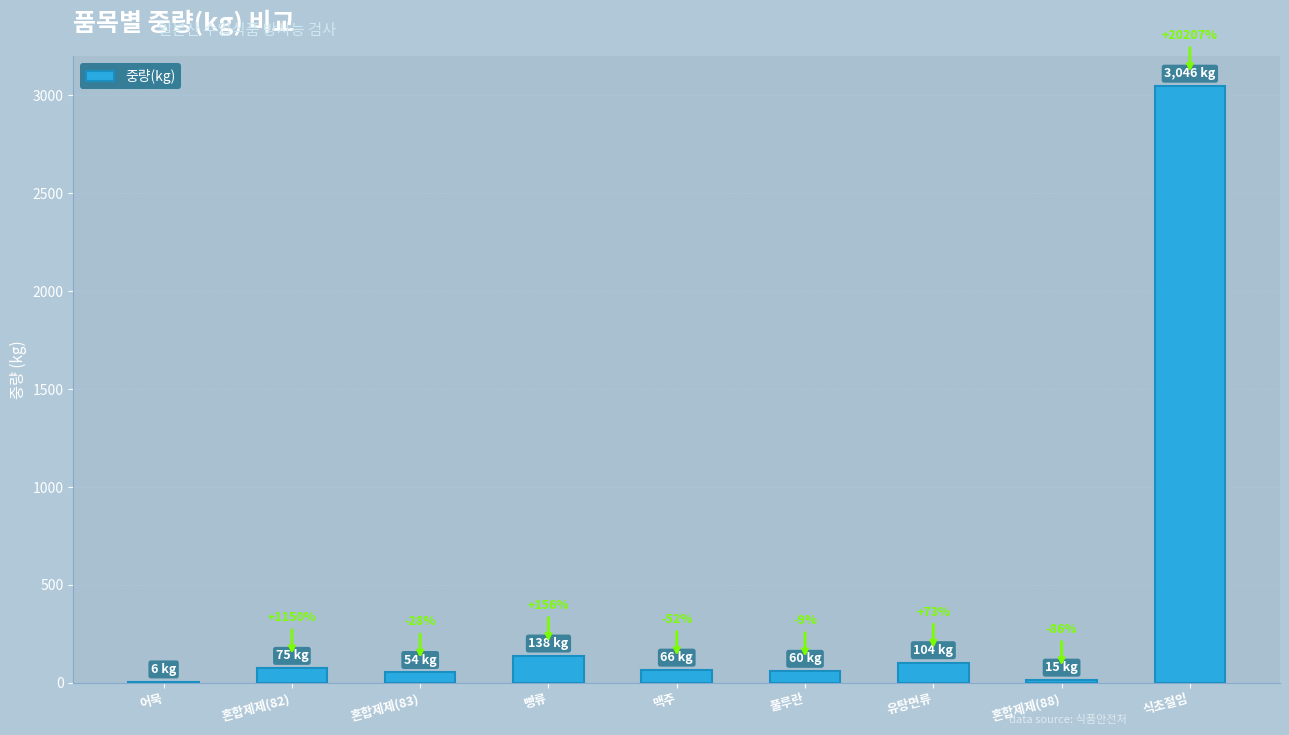

What is the average value?

396